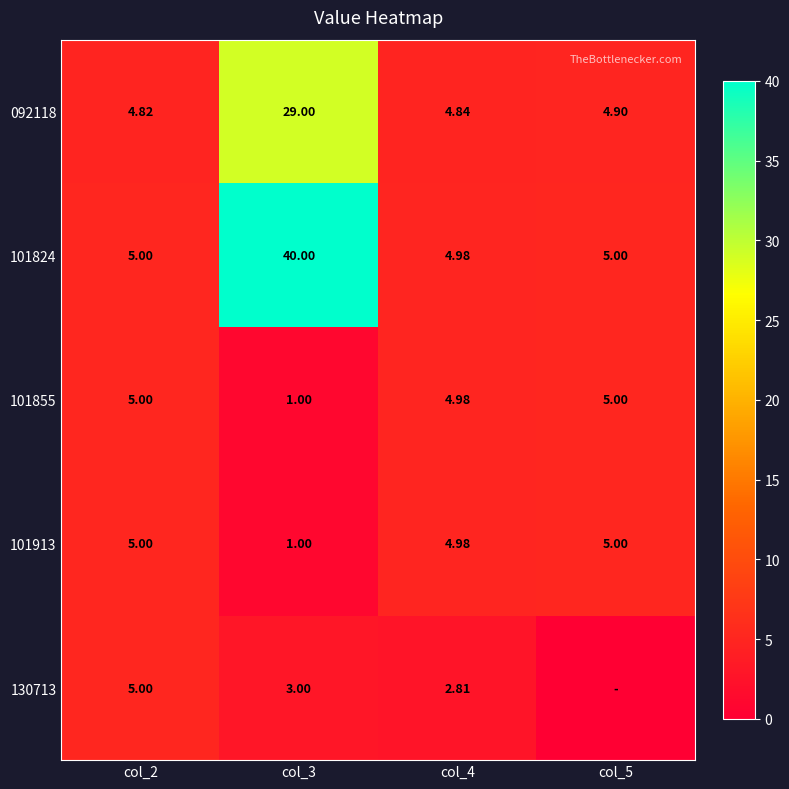

At how many categories does at least one series exceed 12?

1